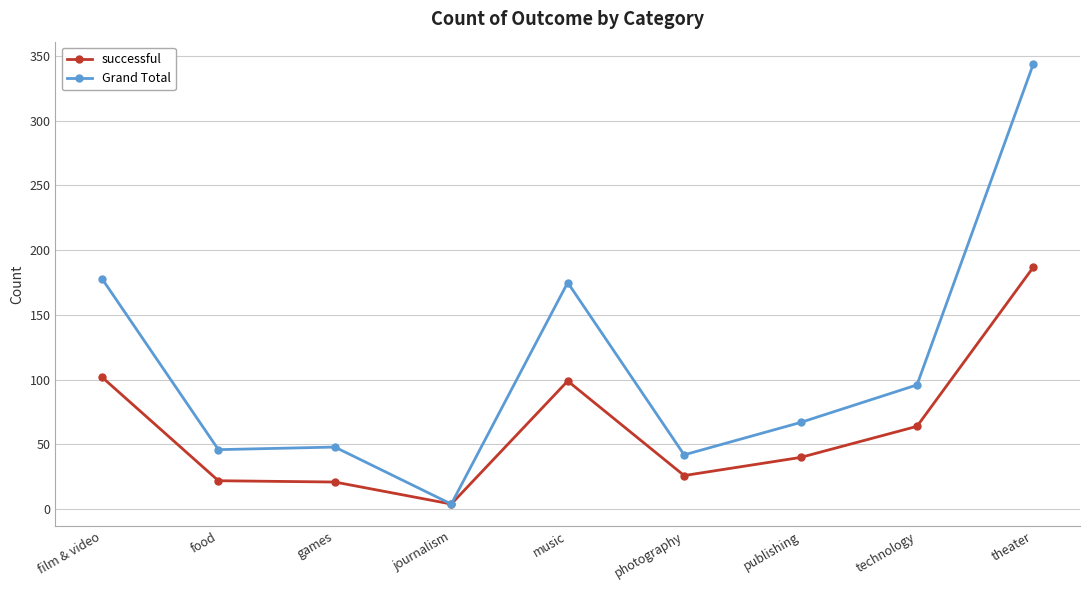

True or false: Grand Total has more than 0 interior local peaks.

True